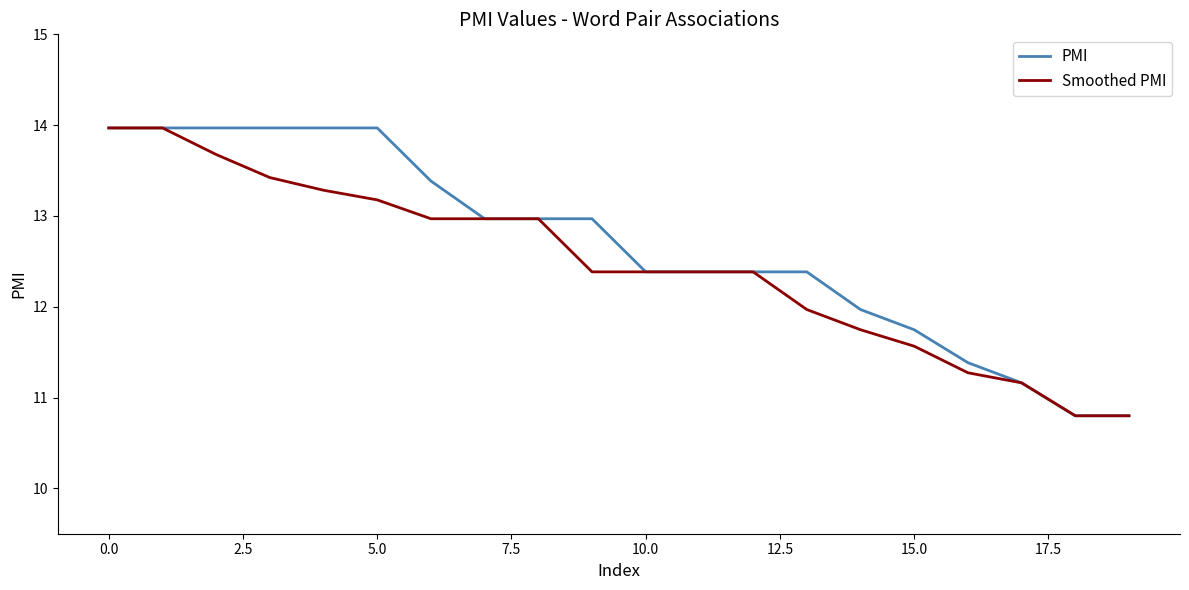

Reading left to right, transcribe all the data shown in this chart.

PMI: 14.0	14.0	14.0	14.0	14.0	14.0	13.4	13.0	13.0	13.0	12.4	12.4	12.4	12.4	12.0	11.7	11.4	11.2	10.8	10.8
Smoothed PMI: 14.0	14.0	13.7	13.4	13.3	13.2	13.0	13.0	13.0	12.4	12.4	12.4	12.4	12.0	11.7	11.6	11.3	11.2	10.8	10.8